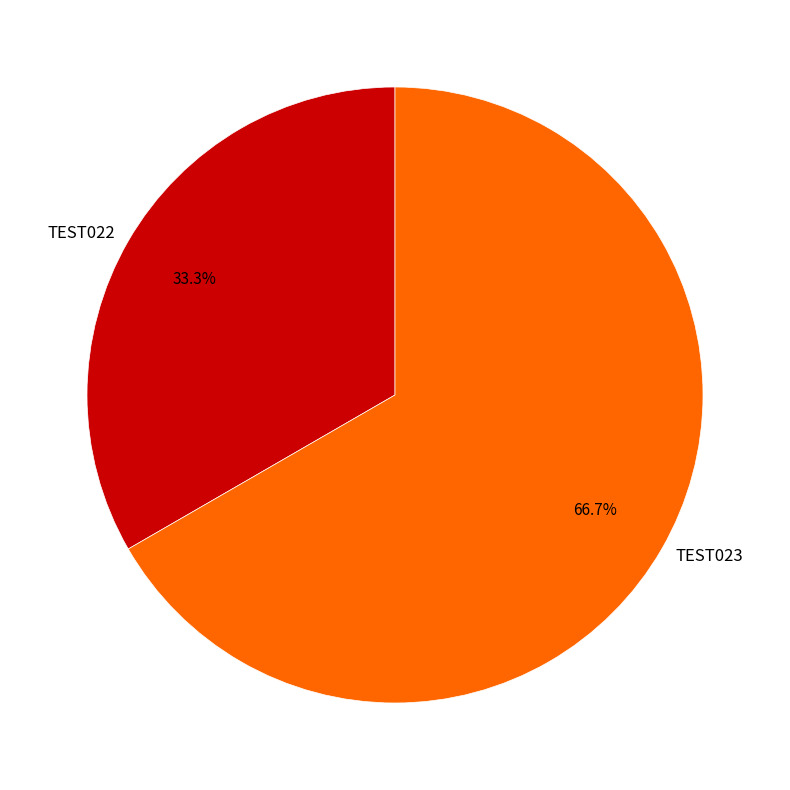

True or false: TEST022 accounts for 33% of the total.

True